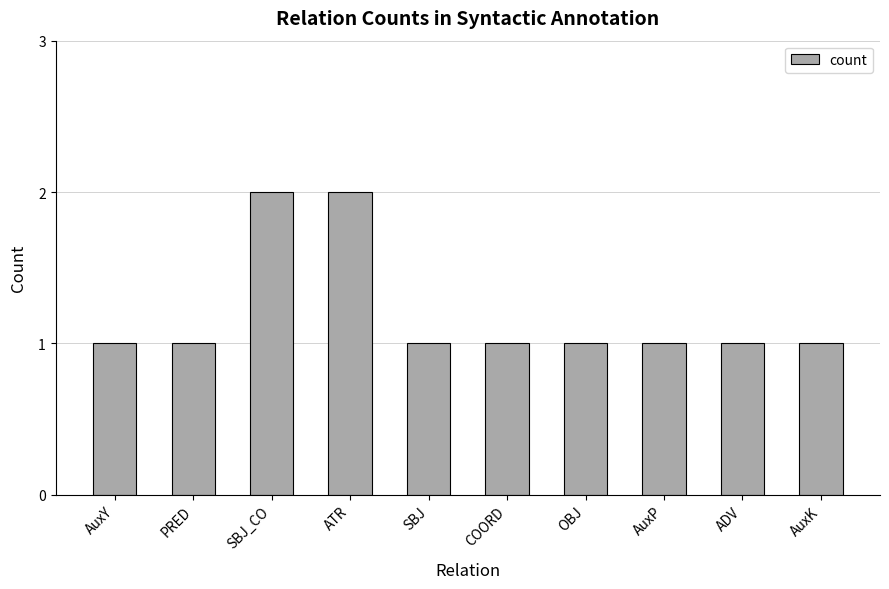

The chart shows a value of 1 at ADV. True or false?

True